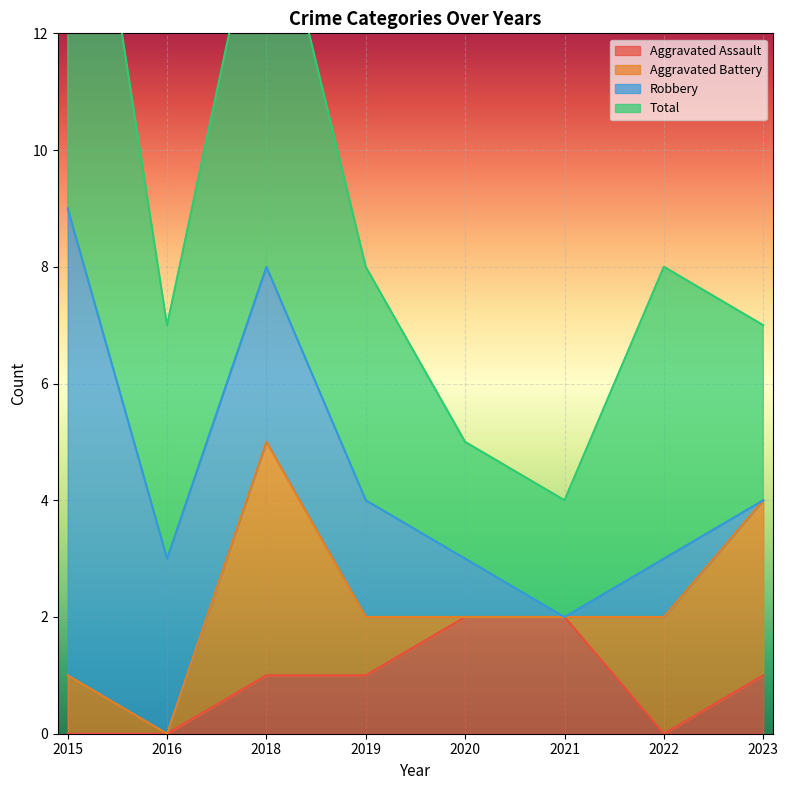

The value of Aggravated Battery at 2022 is 2. True or false?

True